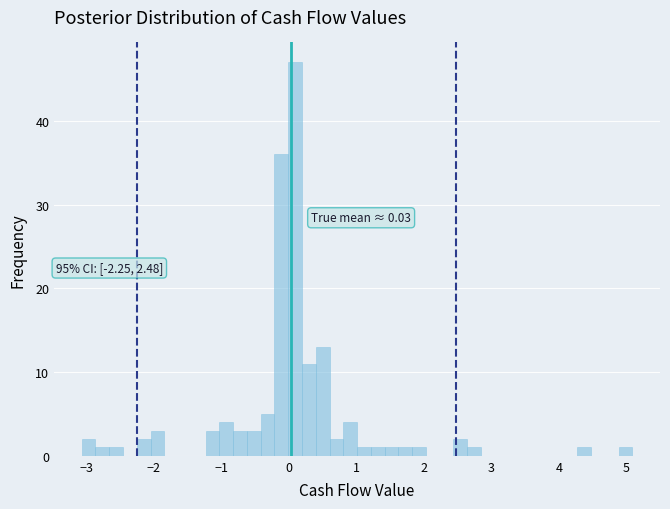

Read against the x-axis, roughly where is the centre of the tallest bar?

0.1